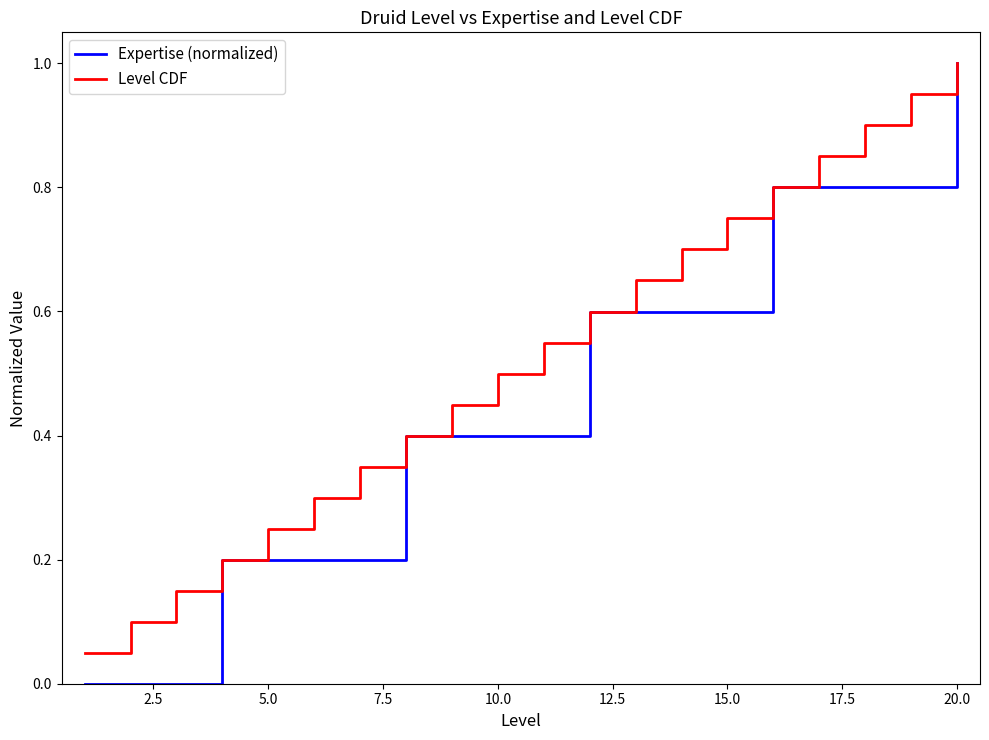

List the series in order of their overall mean, highest first.

Level CDF, Expertise (normalized)